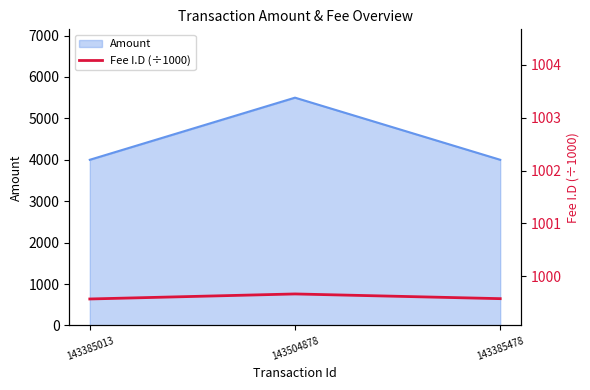

True or false: Amount has a value of 4000 at 143385013.

True